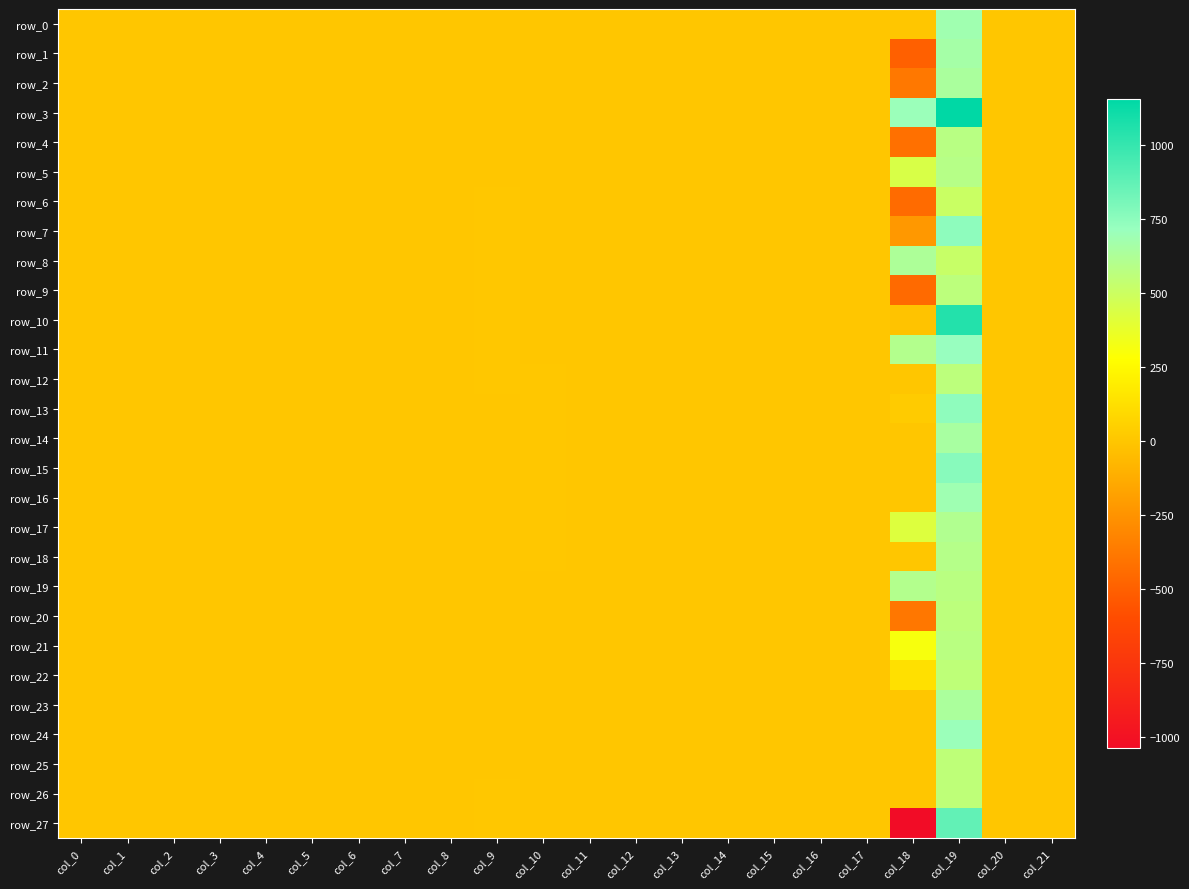

What is the difference between the second highest and minimum values in the row_22 series?

130.0